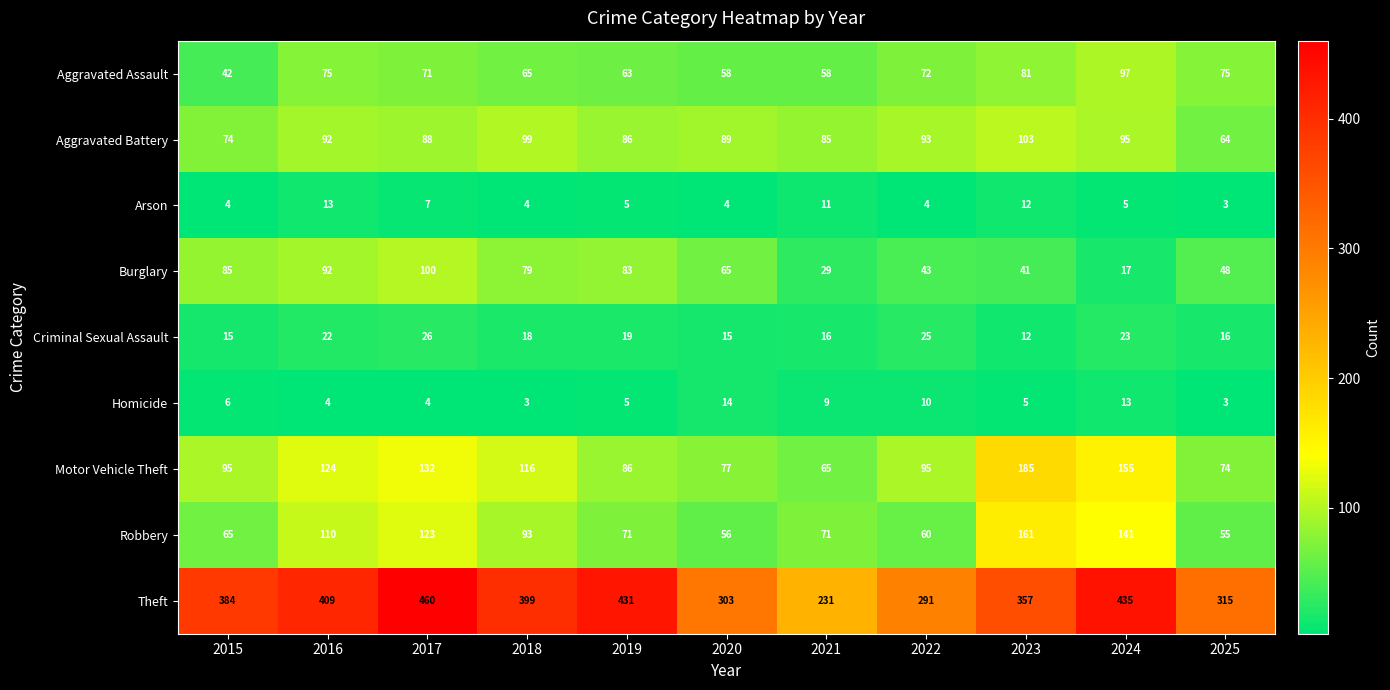

What is the difference between the Burglary values at 2024 and 2015?

68